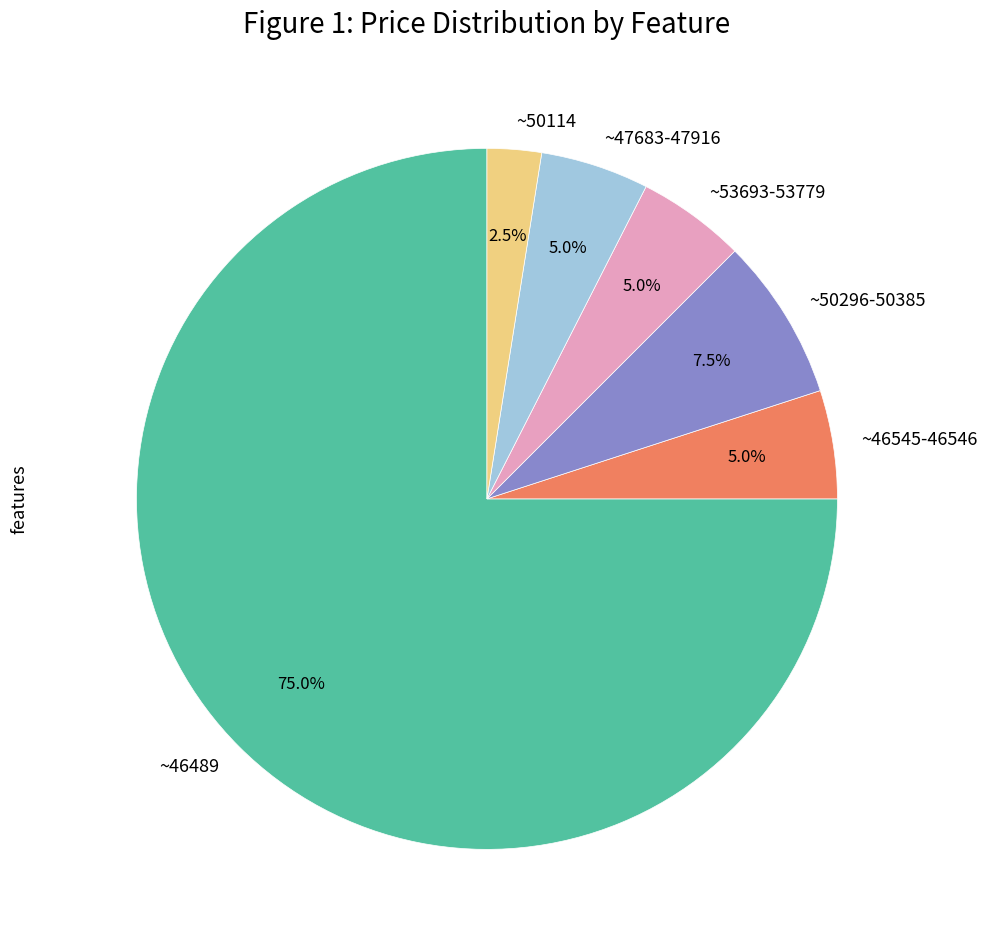

To the nearest percent, what is the average slice percentage?

17%